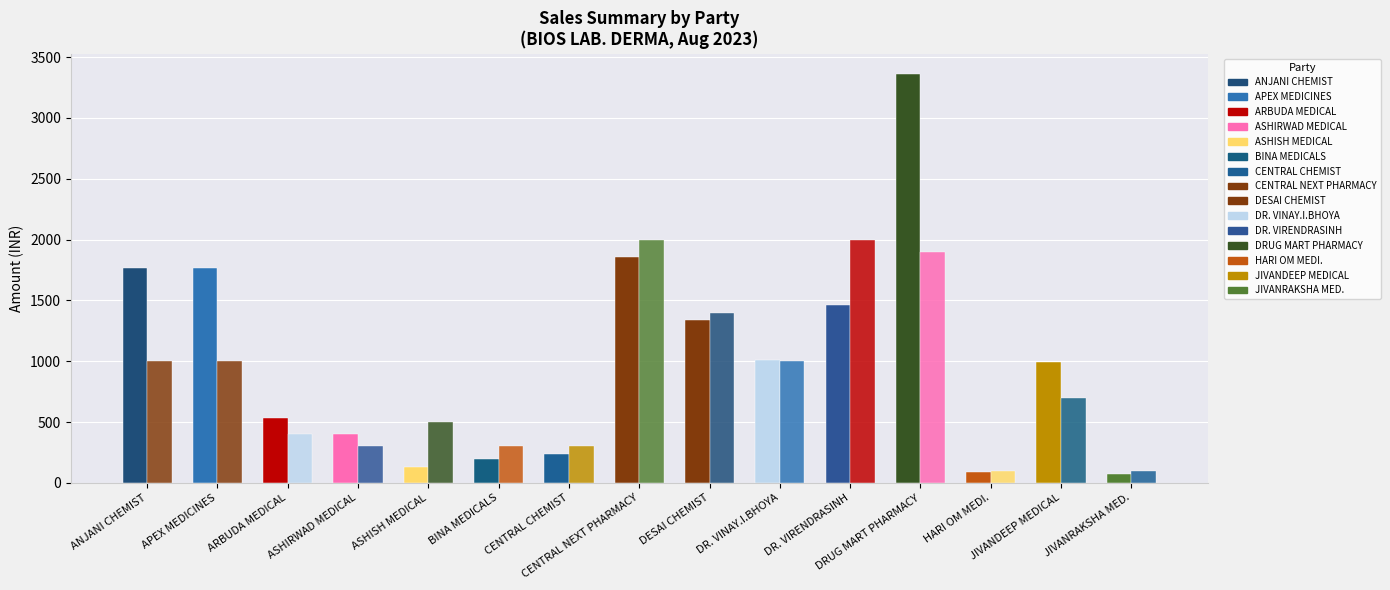

Count the number of categories in the chart.

15